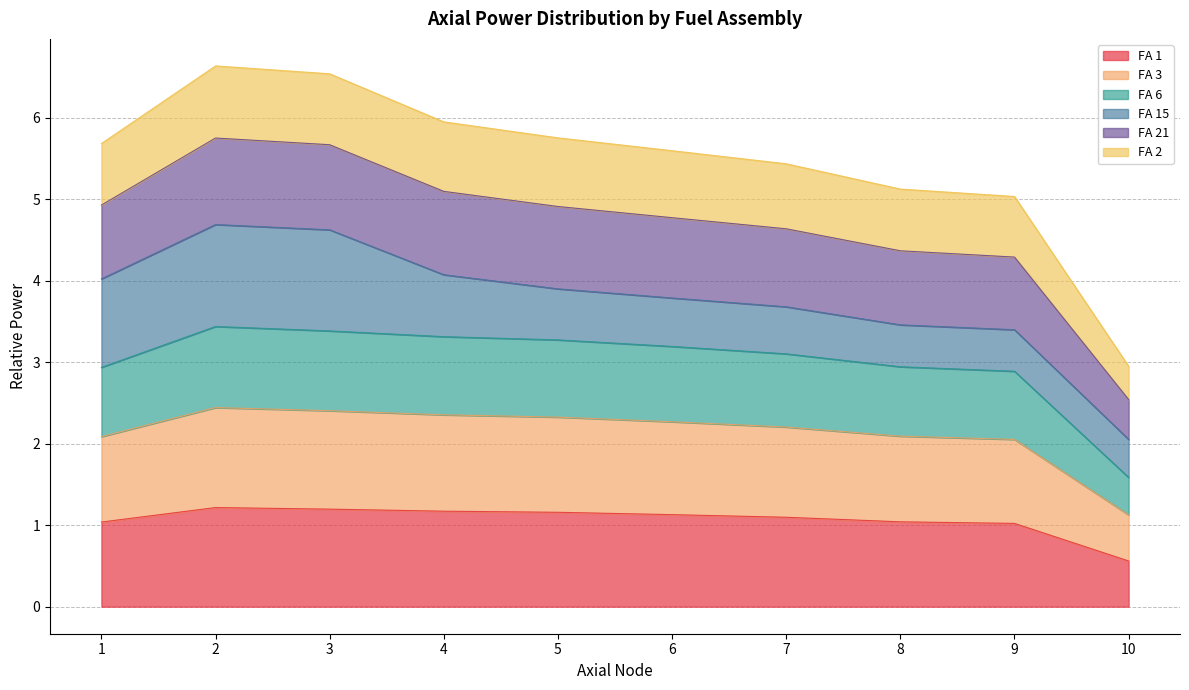

The FA 1 series shows 1.0 at 8. True or false?

True